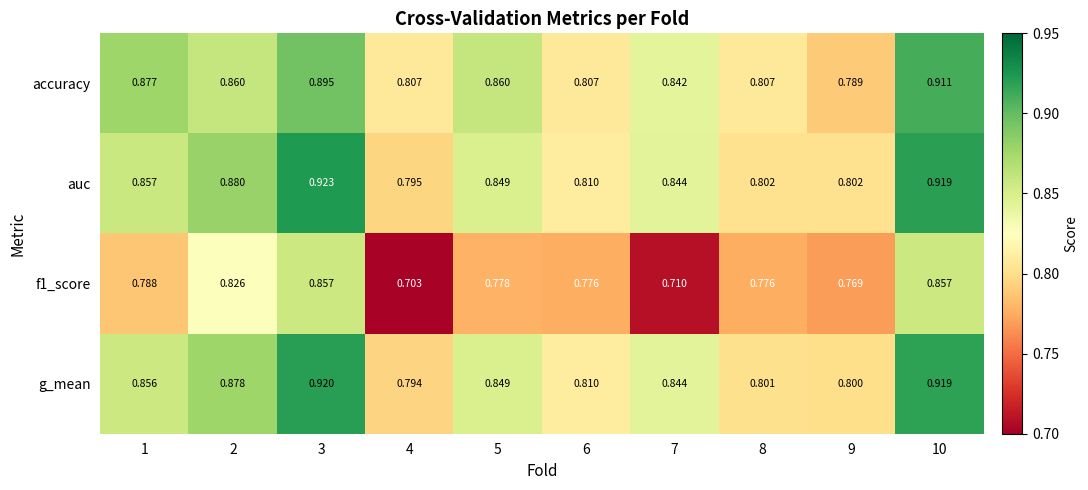

Is the value of g_mean at 2 greater than the value of accuracy at 2?

Yes